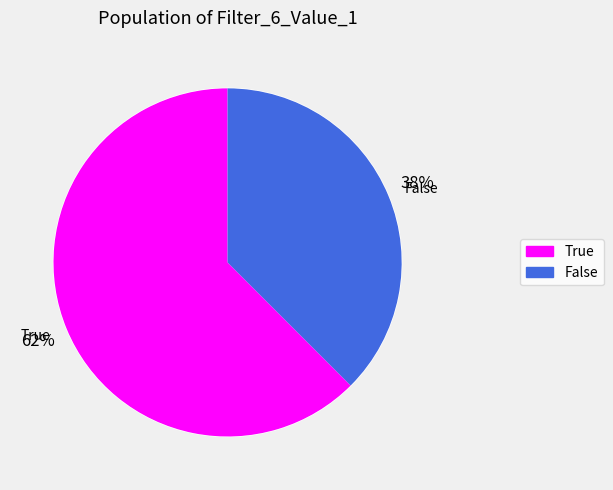

Is there a majority slice in this chart?

Yes